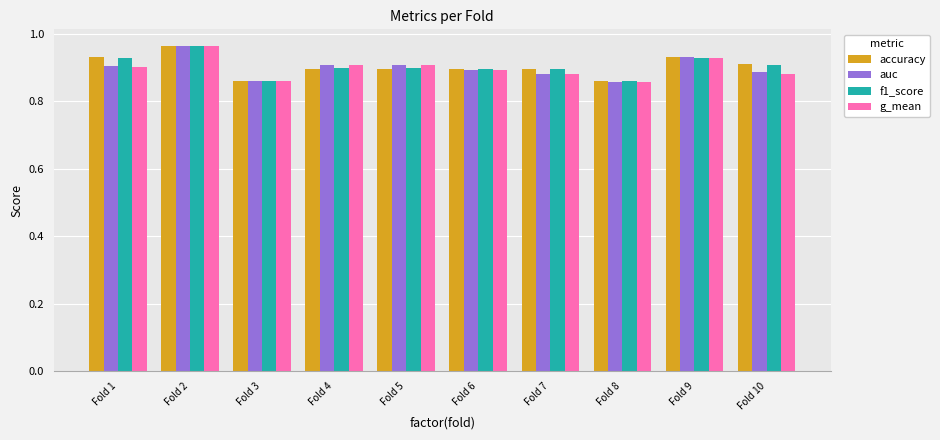

At how many categories does at least one series exceed 0?

10